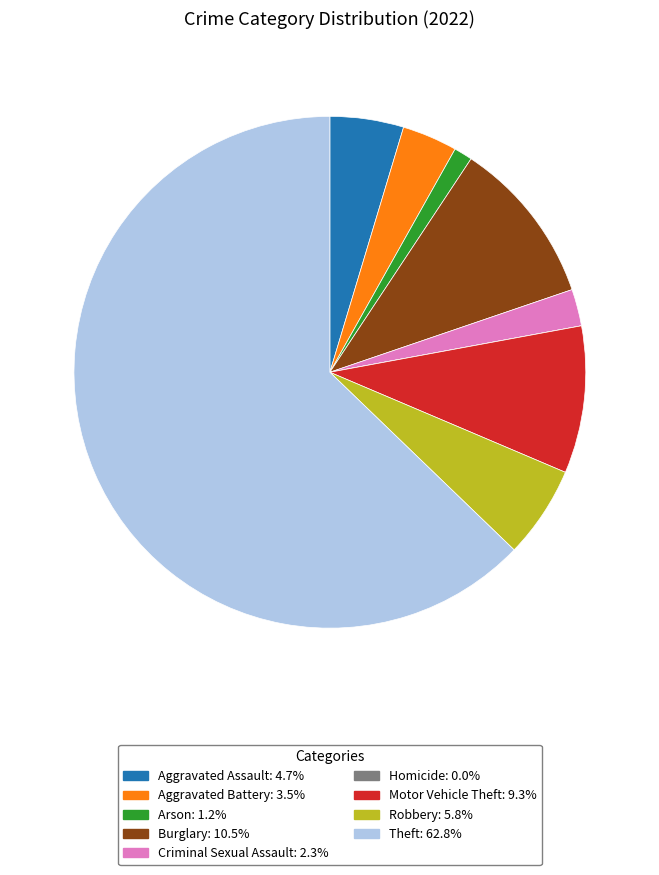

Which slice is the largest?

Theft